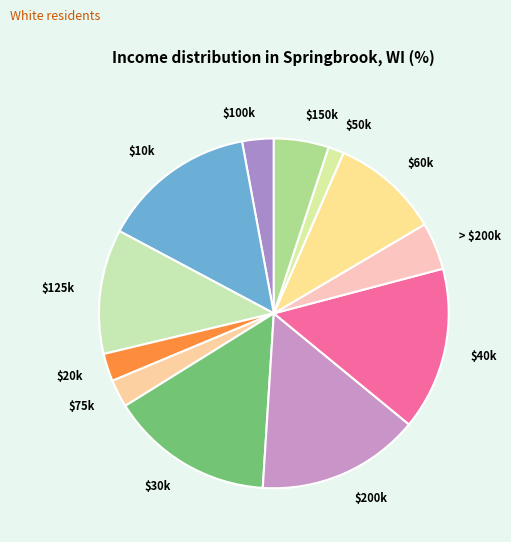

How many slices are in this pie chart?

12